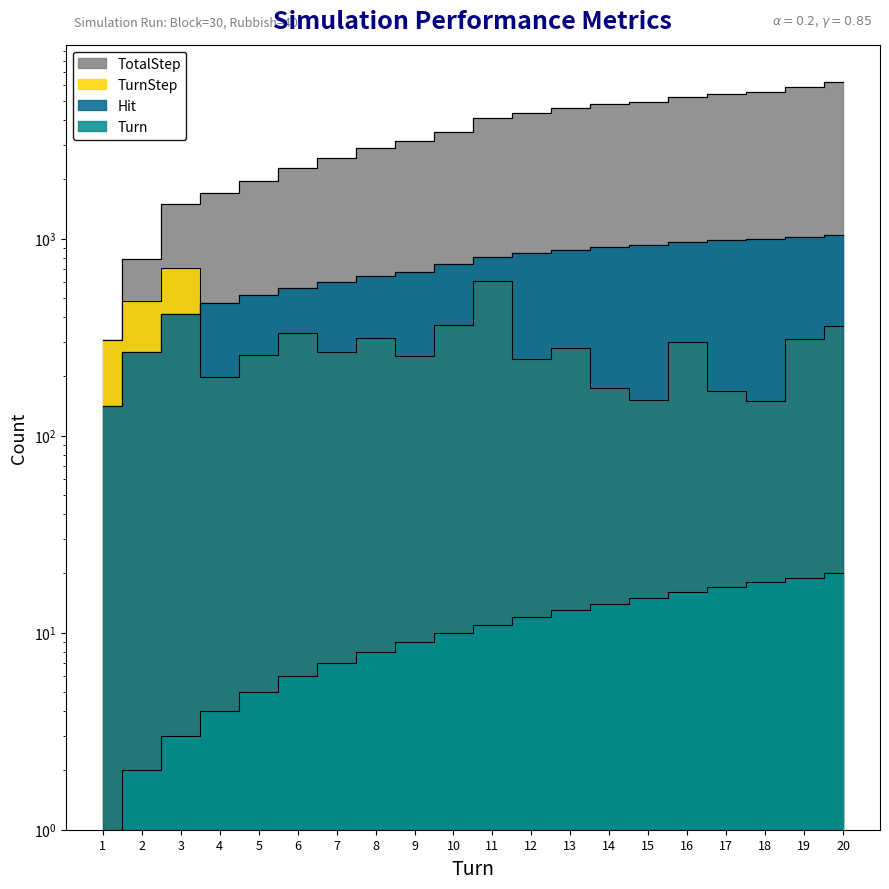

Does the chart have visible grid lines?

No